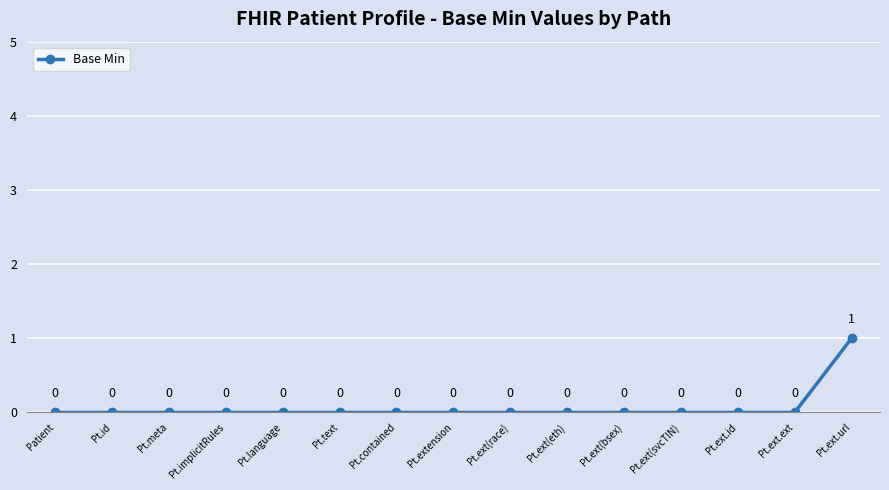

Count the values in the range 0 to 1.

15